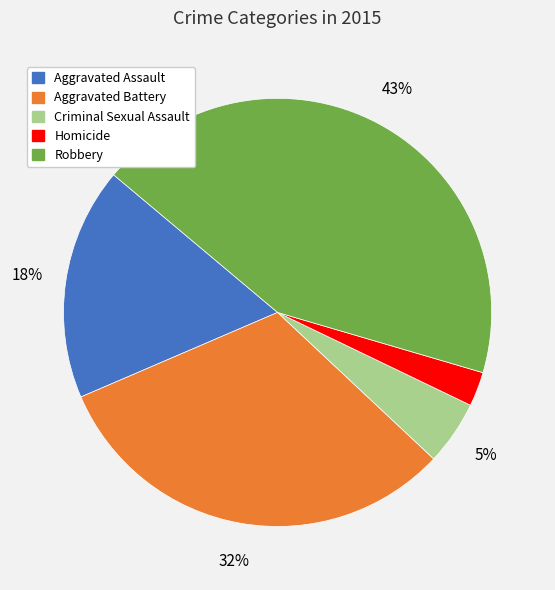

To the nearest percent, what is the difference between the Aggravated Assault and Aggravated Battery slice percentages?

14%